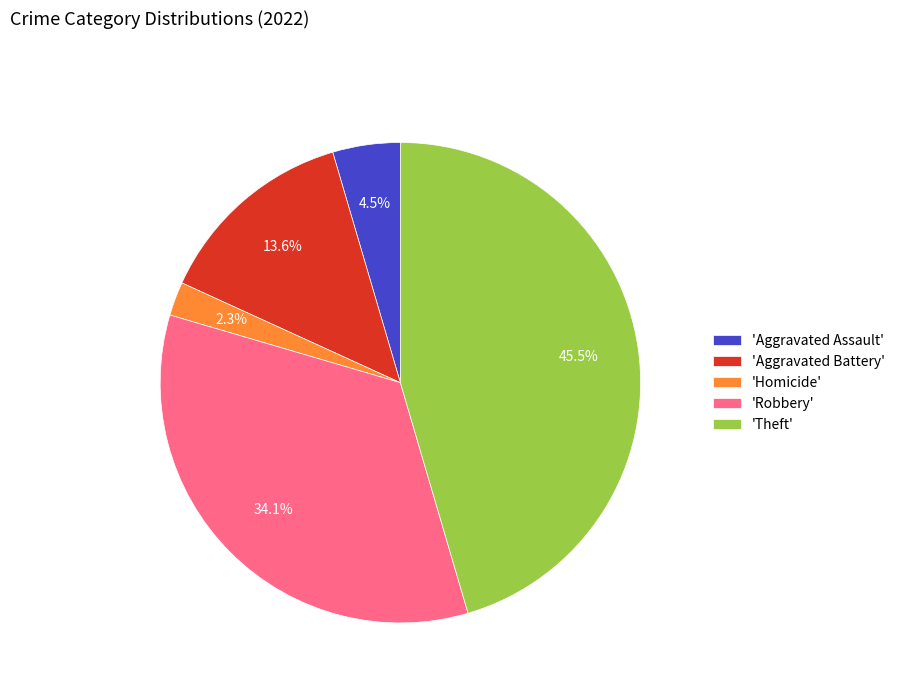

Does any single category account for the majority?

No